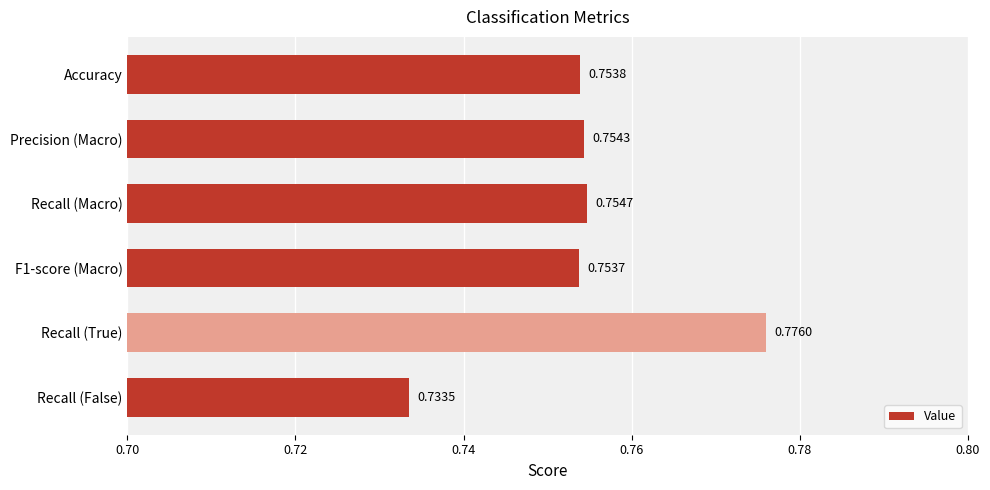

Rank the categories by value from lowest to highest.

Recall (False), F1-score (Macro), Accuracy, Precision (Macro), Recall (Macro), Recall (True)